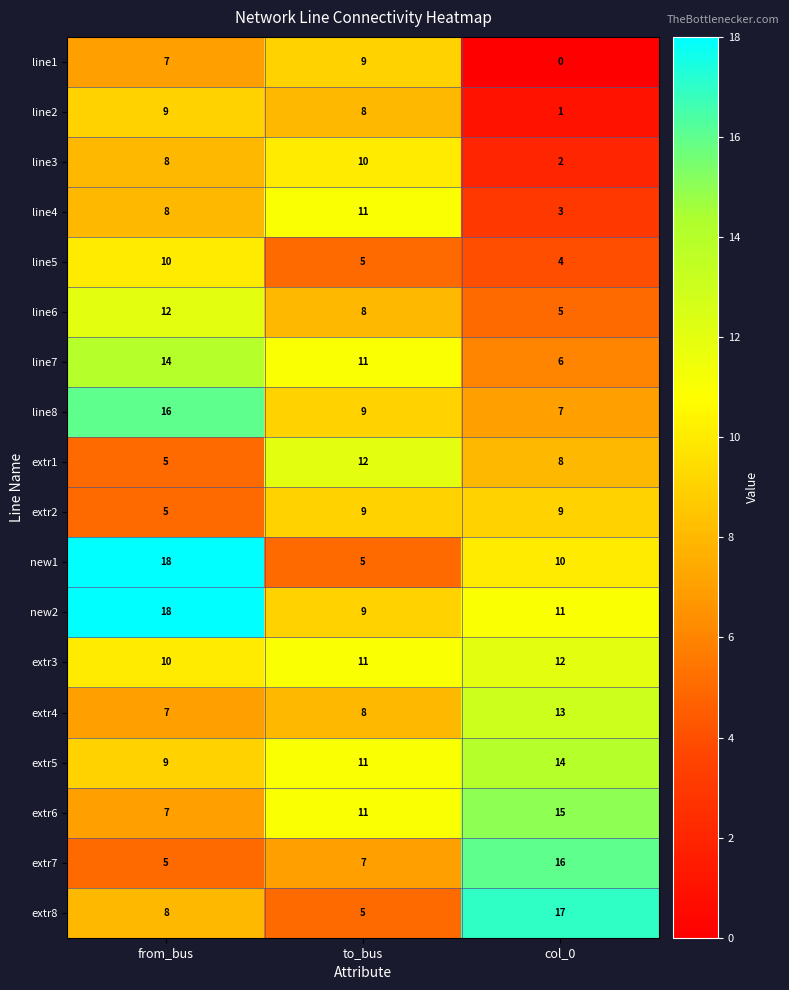

The value of line4 at from_bus is 8. True or false?

True